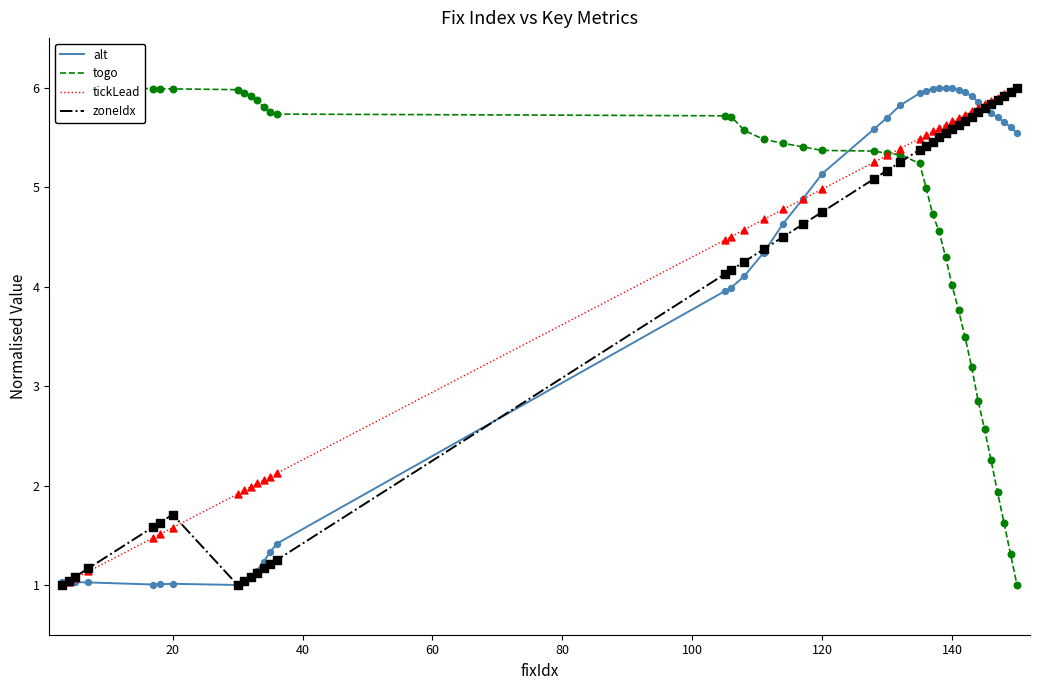

Which series has the largest Y range (max minus min)?

alt